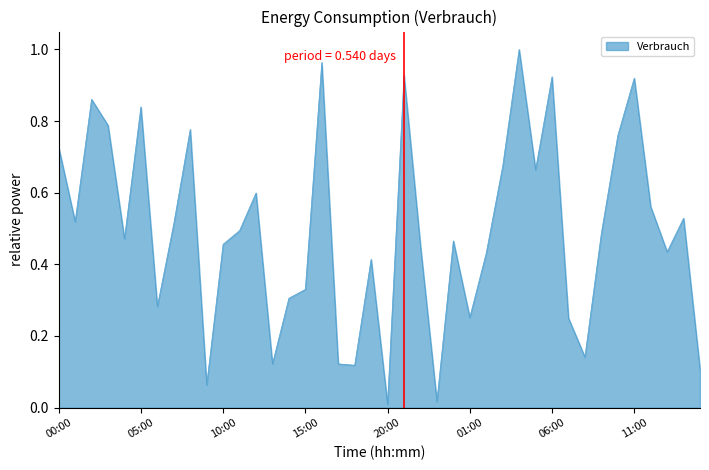

Reading left to right, extract all data points from this chart.

0.7	0.5	0.9	0.8	0.5	0.8	0.3	0.5	0.8	0.1	0.5	0.5	0.6	0.1	0.3	0.3	1.0	0.1	0.1	0.4	0.0	0.9	0.5	0.0	0.5	0.3	0.4	0.7	1.0	0.7	0.9	0.2	0.1	0.5	0.8	0.9	0.6	0.4	0.5	0.1